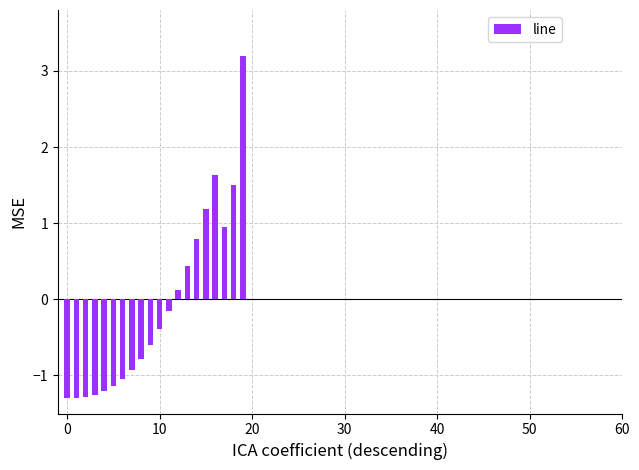

What is the difference between the second highest and minimum values?

2.9